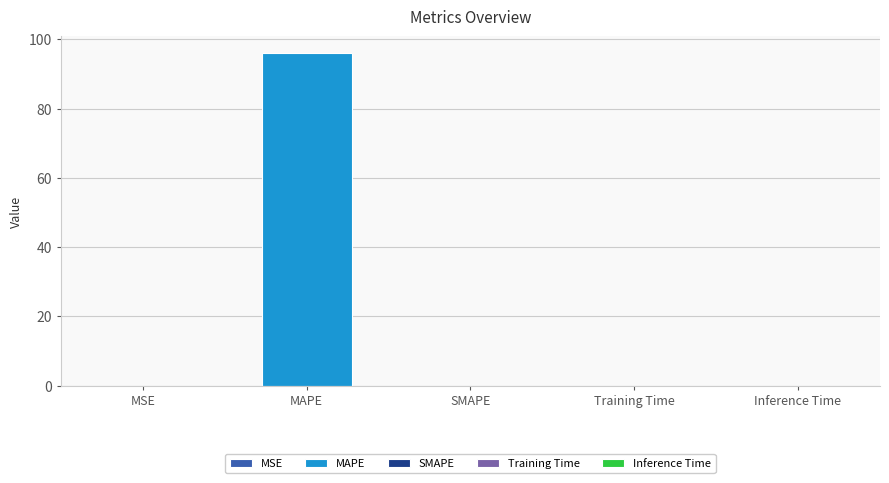

How many bars are there in total?

5